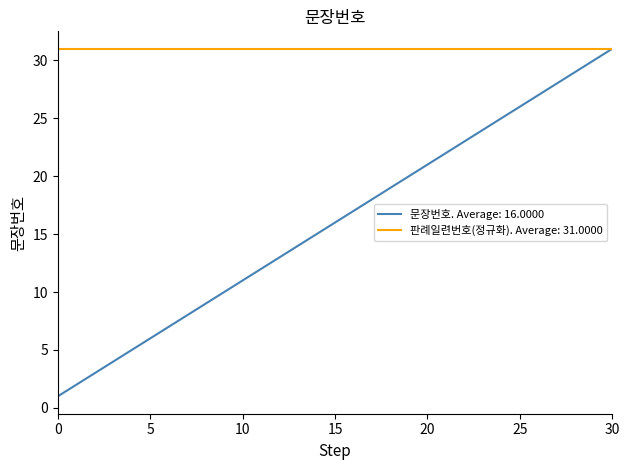

Which series has the widest spread of values?

문장번호. Average: 16.0000